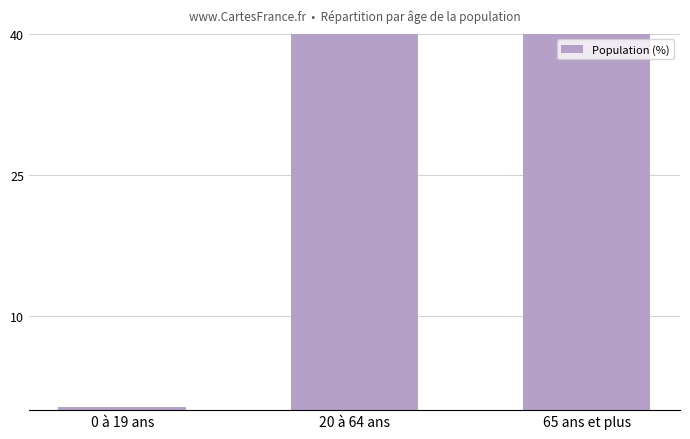

The value at 0 à 19 ans is 0.6. True or false?

False